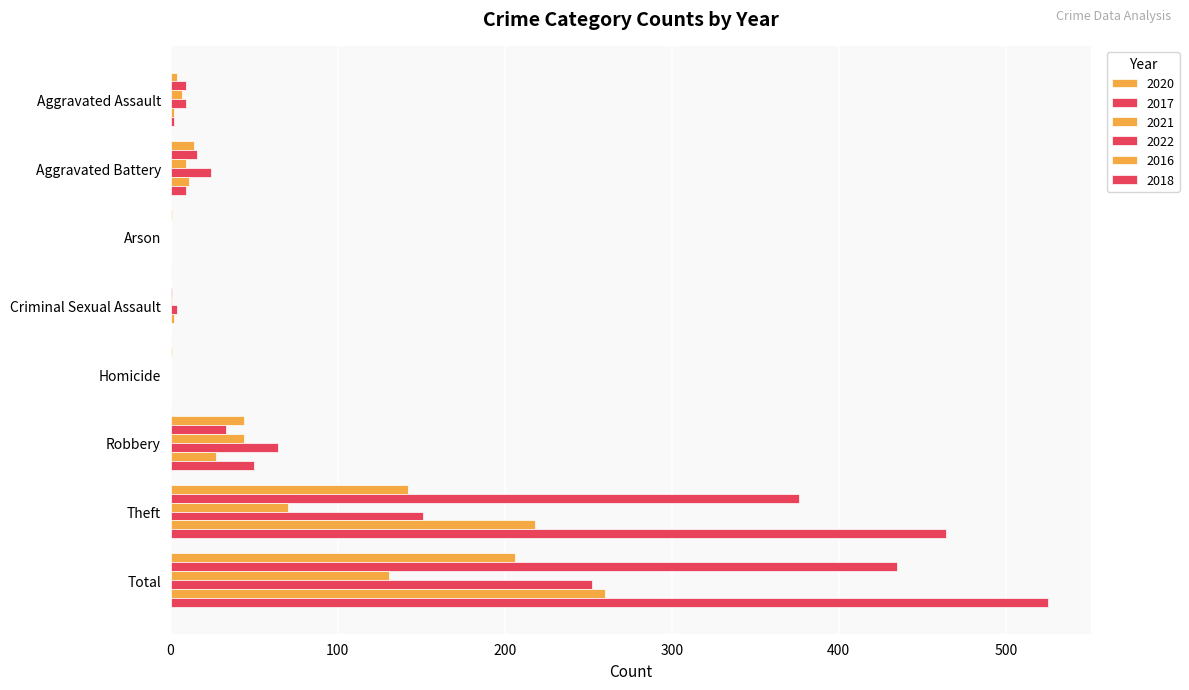

List the series in order of their peak value, highest first.

2018, 2017, 2016, 2022, 2020, 2021